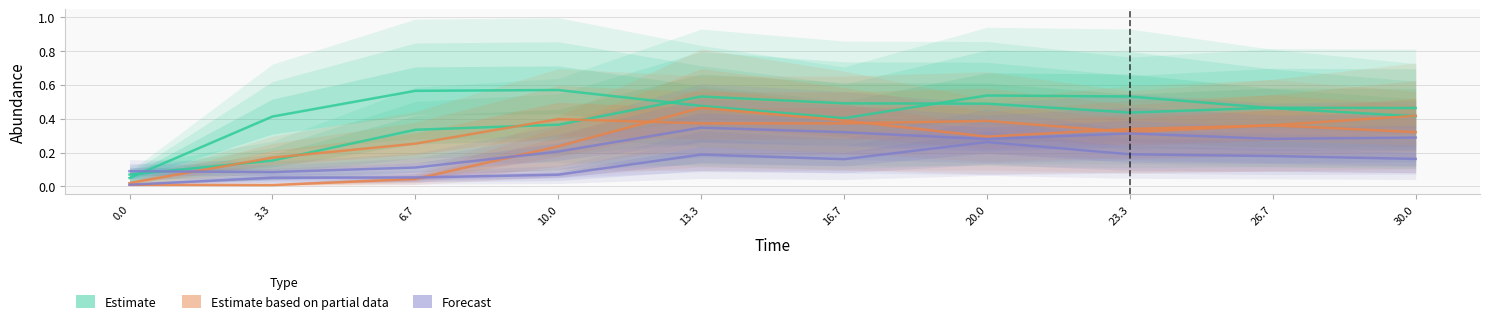

Which category has the highest value across all series?

13.3